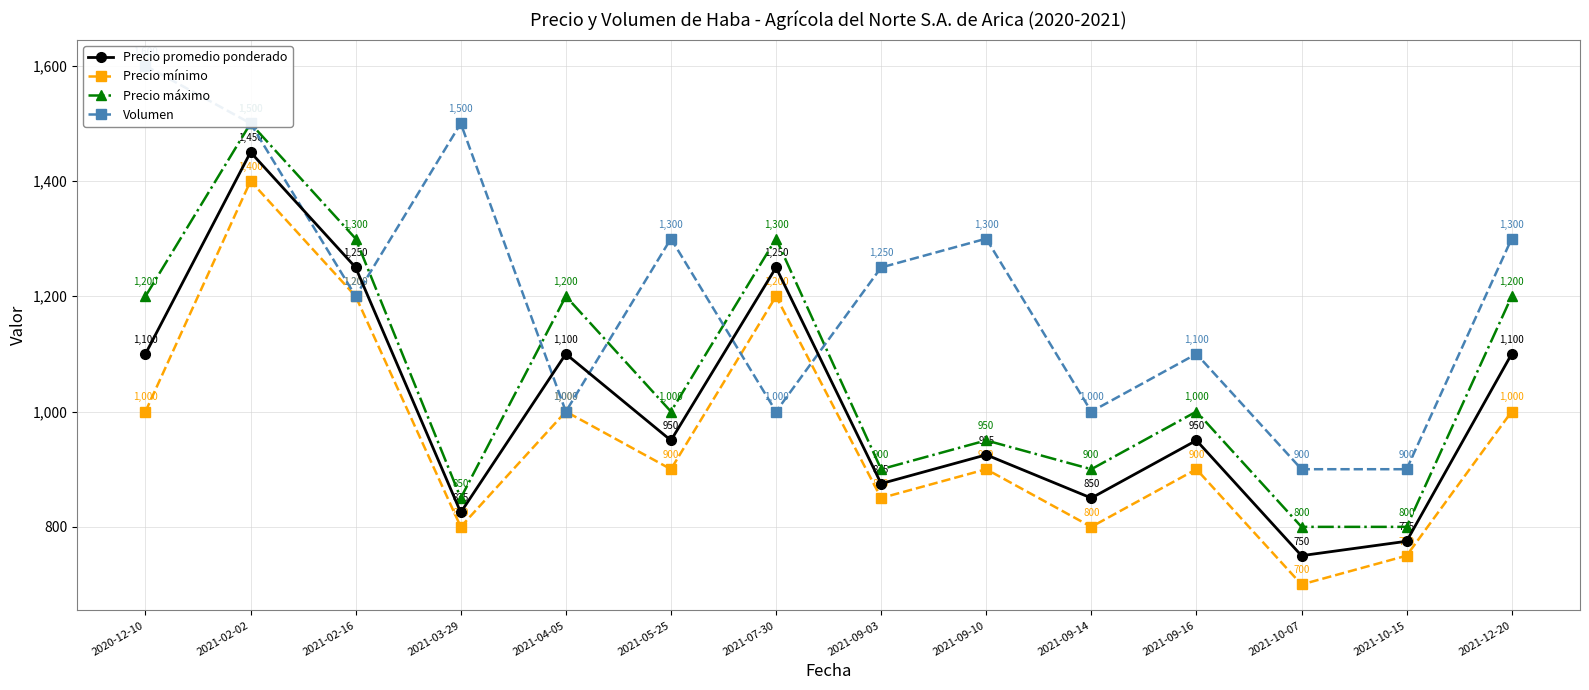

At which category does the chart reach its minimum across all series?

2021-10-07